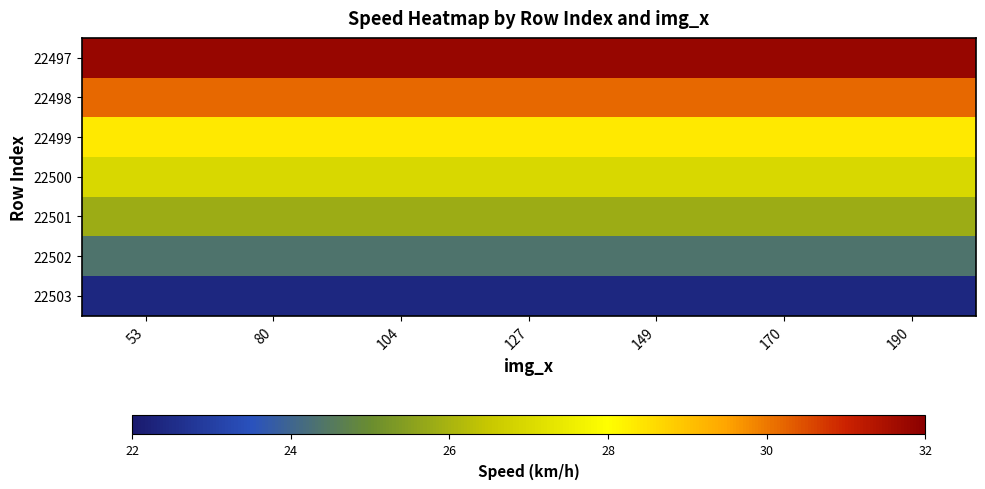

Reading right to left, extract all data points from this chart.

22497: 190=31.8	170=31.8	149=31.8	127=31.8	104=31.8	80=31.8	53=31.8
22498: 190=30.2	170=30.2	149=30.2	127=30.2	104=30.2	80=30.2	53=30.2
22499: 190=28.3	170=28.3	149=28.3	127=28.3	104=28.3	80=28.3	53=28.3
22500: 190=27.0	170=27.0	149=27.0	127=27.0	104=27.0	80=27.0	53=27.0
22501: 190=25.8	170=25.8	149=25.8	127=25.8	104=25.8	80=25.8	53=25.8
22502: 190=24.3	170=24.3	149=24.3	127=24.3	104=24.3	80=24.3	53=24.3
22503: 190=22.4	170=22.4	149=22.4	127=22.4	104=22.4	80=22.4	53=22.4